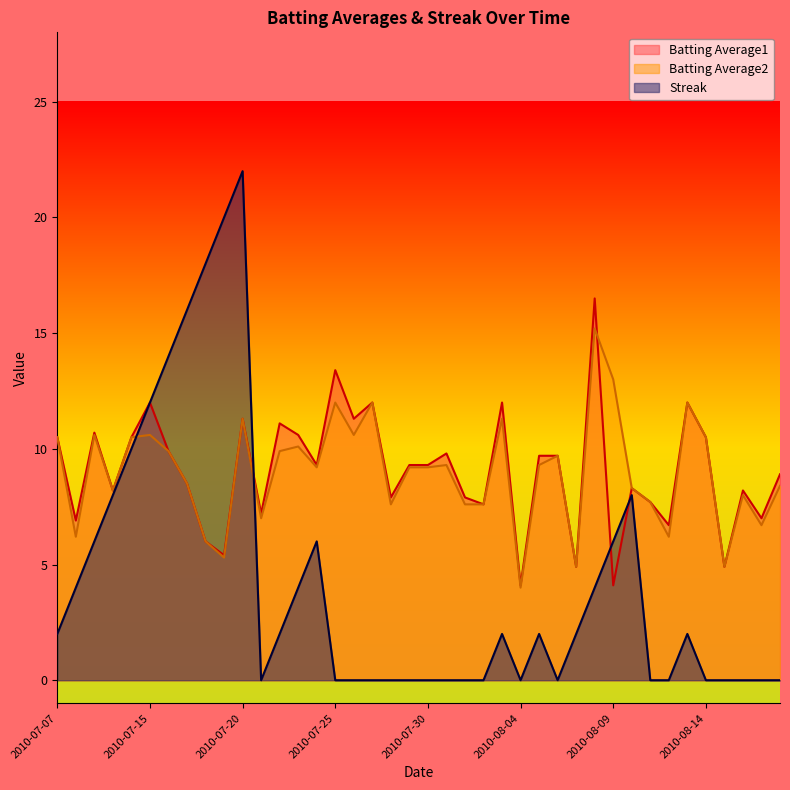

Reading left to right, transcribe all the data shown in this chart.

Batting Average1: 10.5	6.9	10.7	8.2	10.5	12.0	9.9	8.5	6.0	5.4	11.3	7.2	11.1	10.6	9.3	13.4	11.3	12.0	7.9	9.3	9.3	9.8	7.9	7.6	12.0	4.1	9.7	9.7	4.9	16.5	4.1	8.3	7.7	6.7	12.0	10.5	4.9	8.2	7.0	8.9
Batting Average2: 10.5	6.2	10.6	8.2	10.5	10.6	9.9	8.5	6.0	5.3	11.3	7.0	9.9	10.1	9.2	12.0	10.6	12.0	7.6	9.2	9.2	9.3	7.6	7.6	11.3	4.0	9.3	9.7	4.9	15.2	13.0	8.3	7.7	6.2	12.0	10.5	4.9	8.0	6.7	8.4
Streak: 2.0	4.0	6.0	8.0	10.0	12.0	14.0	16.0	18.0	20.0	22.0	0.0	2.0	4.0	6.0	0.0	0.0	0.0	0.0	0.0	0.0	0.0	0.0	0.0	2.0	0.0	2.0	0.0	2.0	4.0	6.0	8.0	0.0	0.0	2.0	0.0	0.0	0.0	0.0	0.0